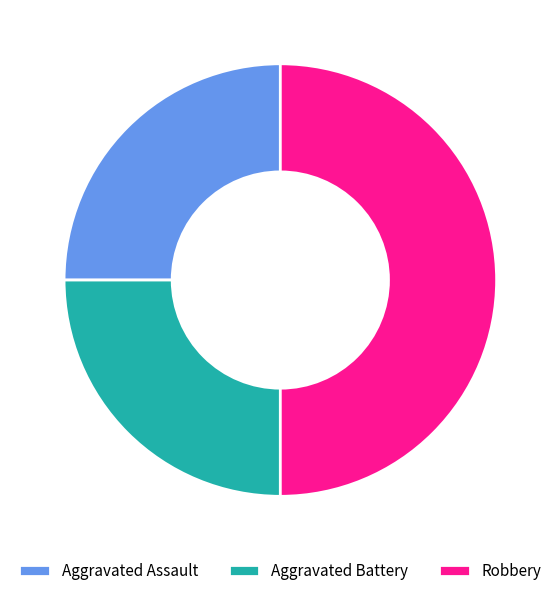

Combined, do Robbery and Aggravated Assault account for over 50%?

Yes